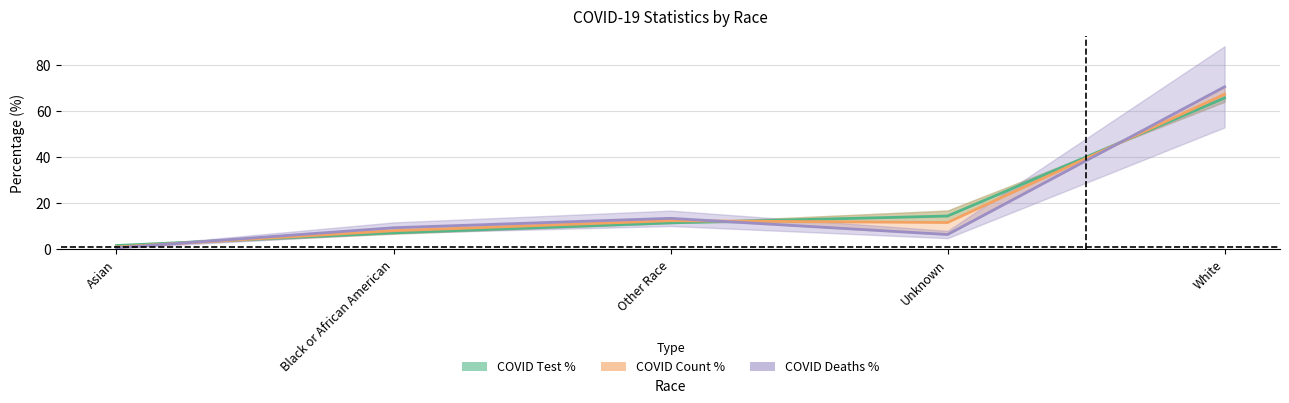

Reading left to right, extract all data points from this chart.

COVID Test %: Asian=1.5	Black or African American=7.1	Other Race=11.4	Unknown=14.3	White=65.7
COVID Count %: Asian=0.9	Black or African American=8.0	Other Race=12.3	Unknown=11.5	White=67.3
COVID Deaths %: Asian=0.5	Black or African American=9.3	Other Race=13.4	Unknown=6.3	White=70.5